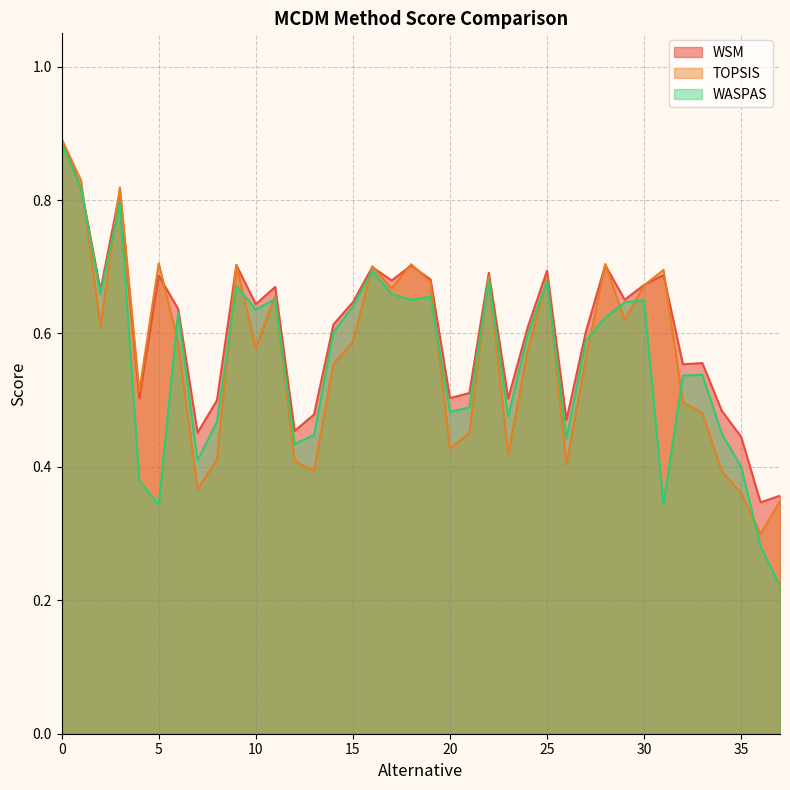

At which label is WSM closest to 0?

36